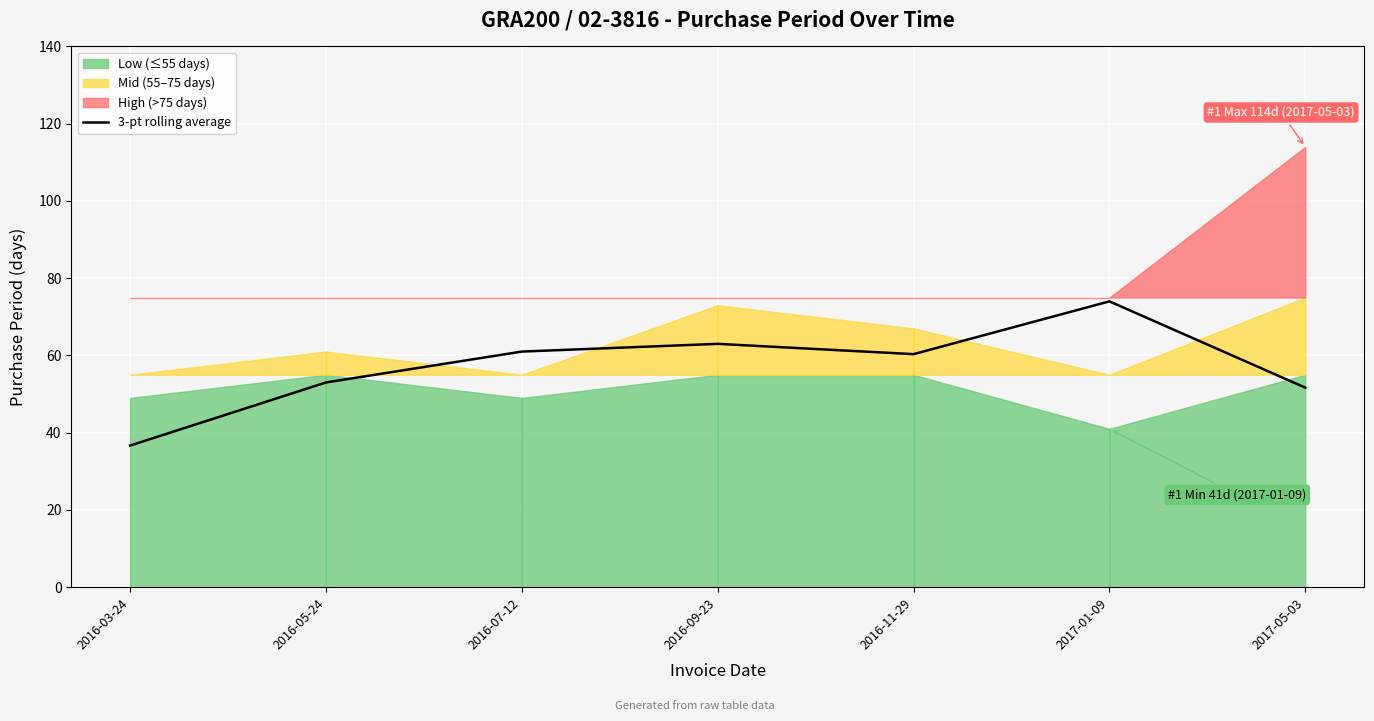

What position from the right is 2016-11-29?

3